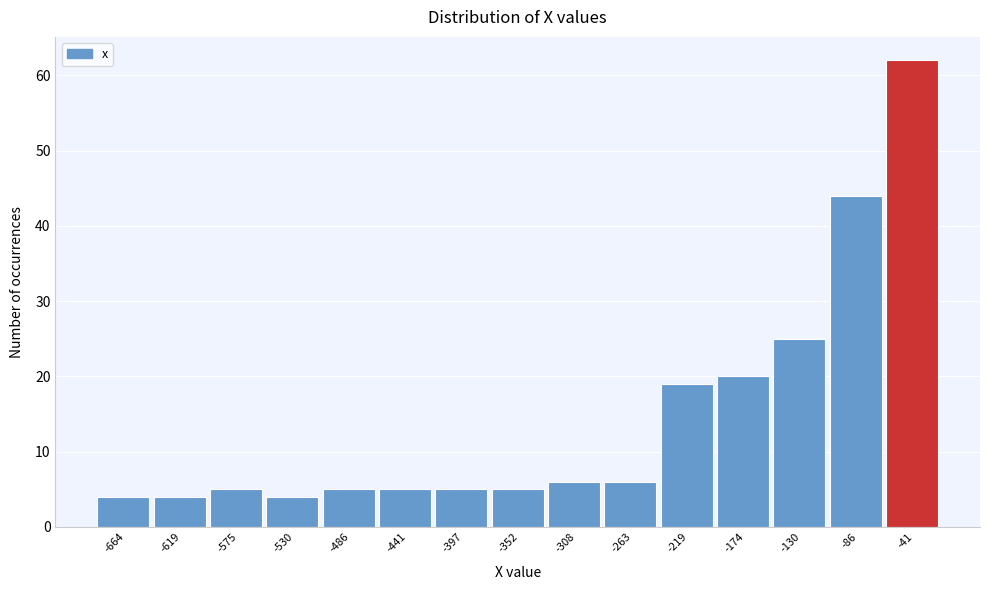

Reading right to left, list all the values displayed in this chart.

62	44	25	20	19	6	6	5	5	5	5	4	5	4	4